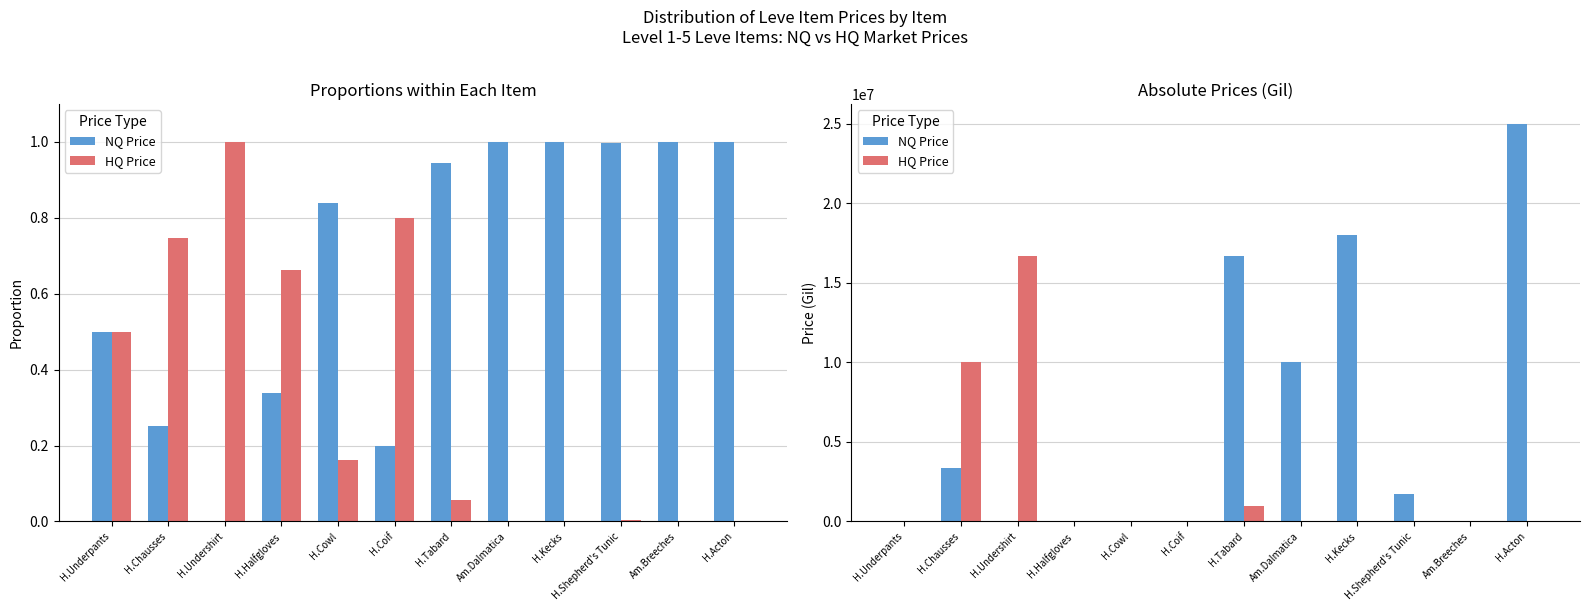

List the labels in order of HQ Price value, smallest first.

Am.Dalmatica, H.Kecks, Am.Breeches, H.Acton, H.Cowl, H.Shepherd's Tunic, H.Halfgloves, H.Underpants, H.Coif, H.Tabard, H.Chausses, H.Undershirt